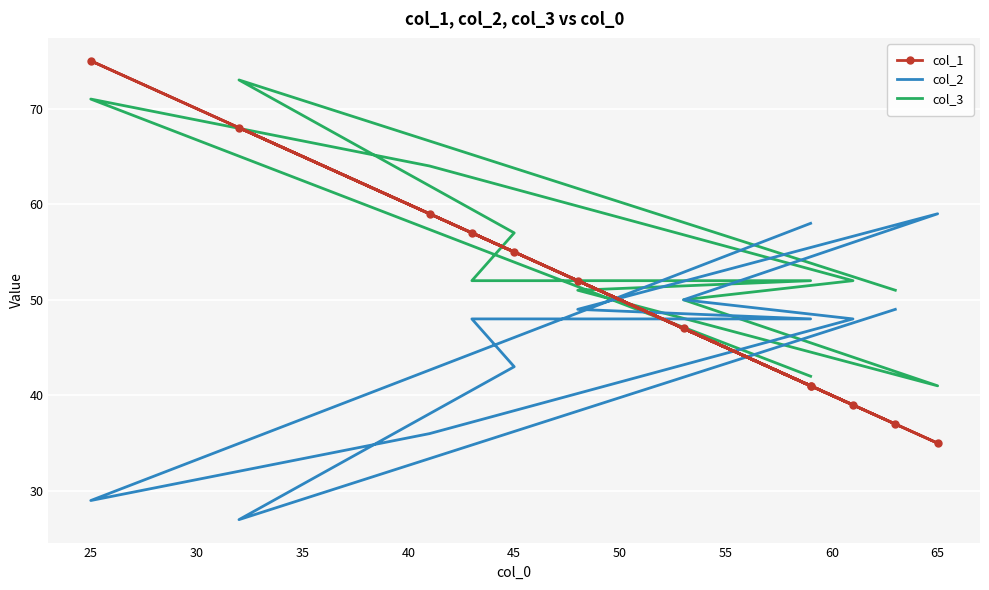

What is the average value of the col_1 series?

50